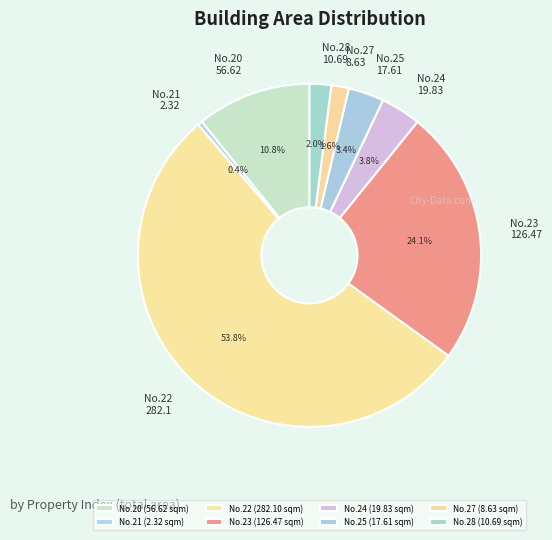

Is there any slice that represents more than half of the pie?

Yes